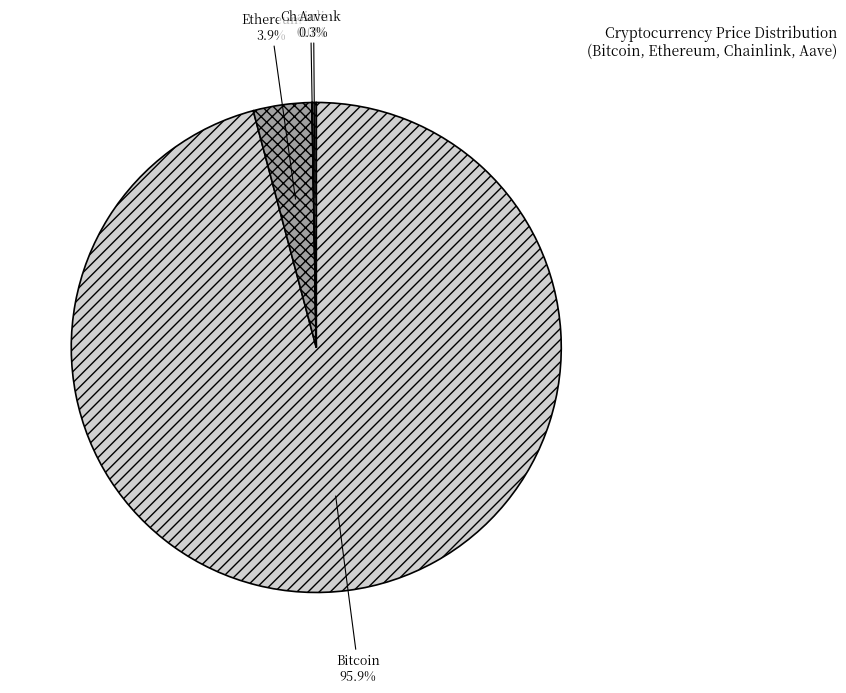

Is there a majority slice in this chart?

Yes